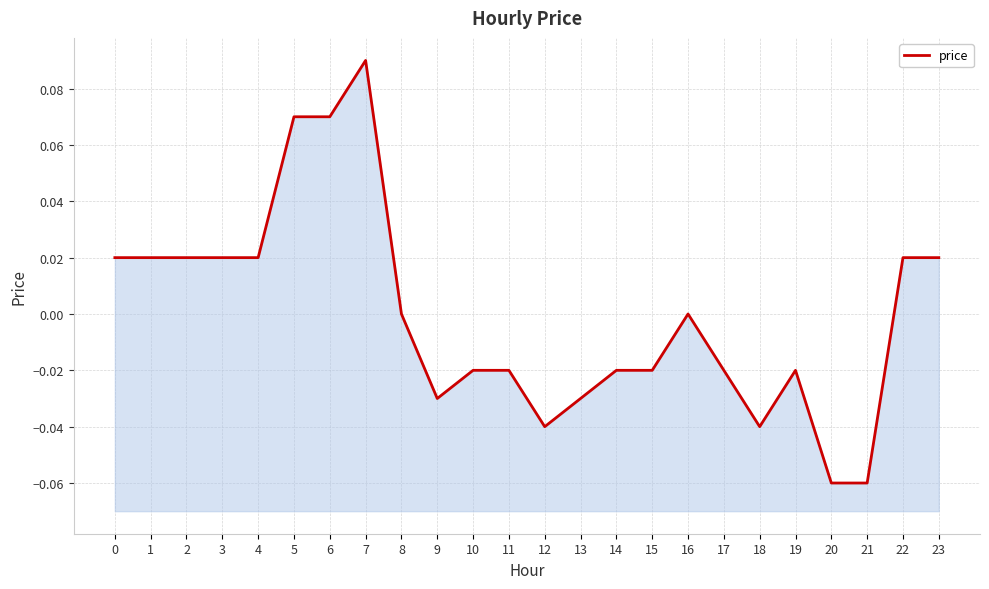

How many lines are shown in the chart?

1